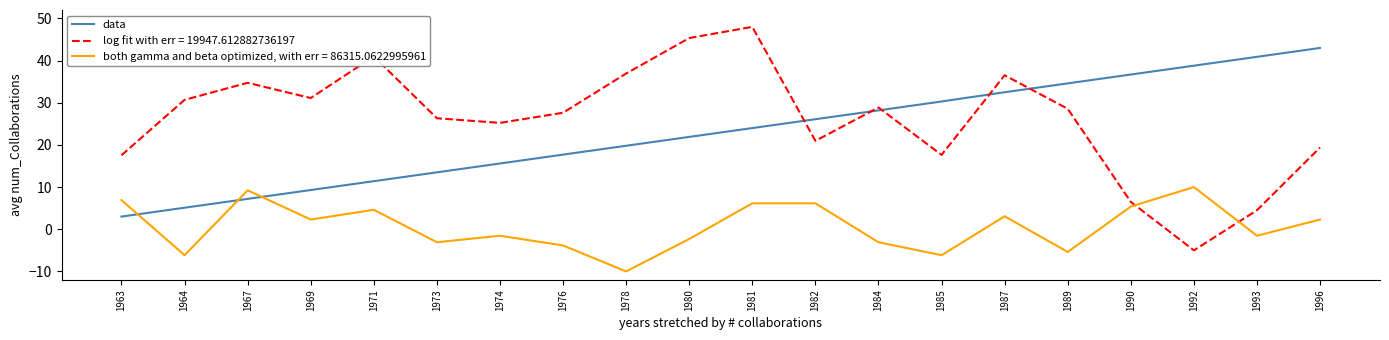

What is the smallest value displayed?

-10.0